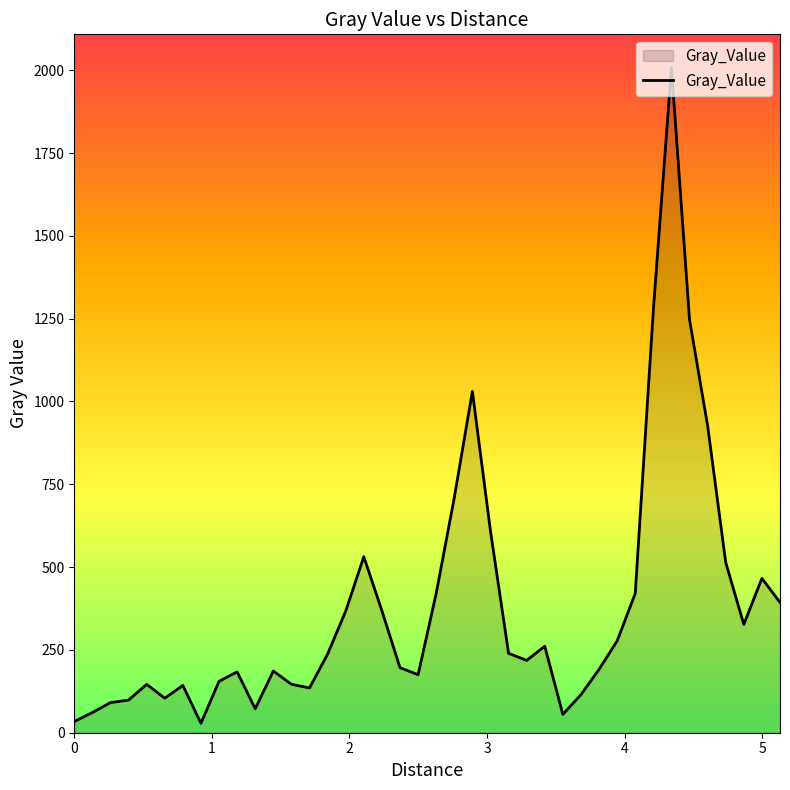

What is the maximum value shown in the chart?

2008.0